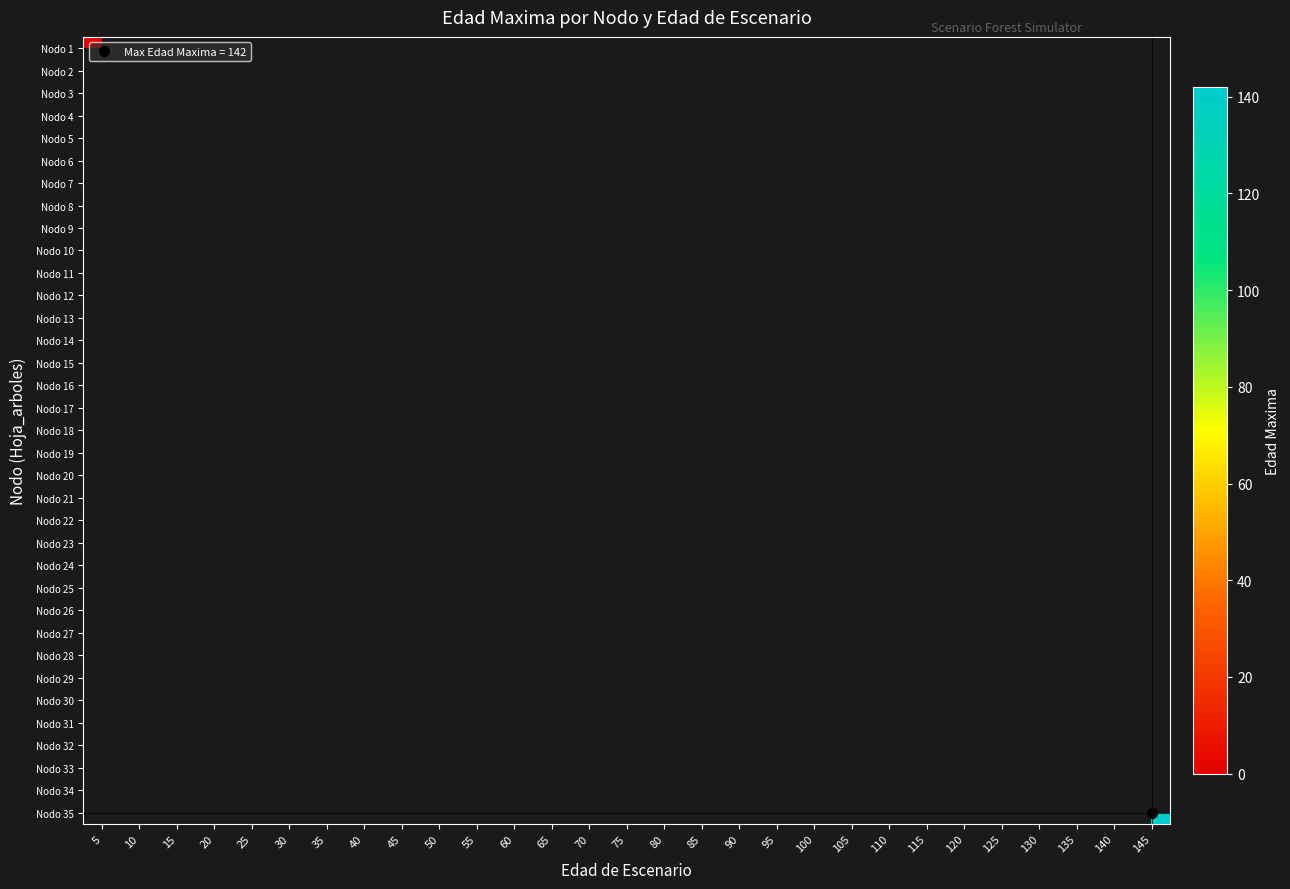

Between 105 and 65, which is larger?

65